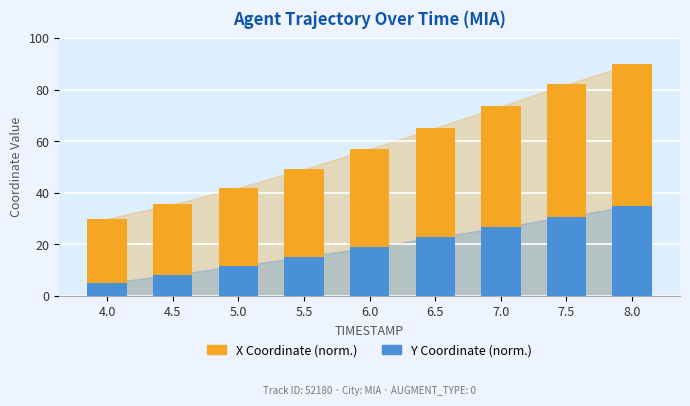

How many values in the Y Coordinate (norm.) series are below 18?

4